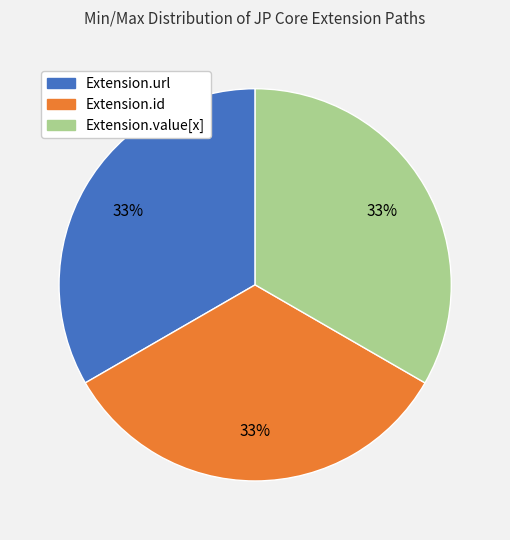

How many slices are in this pie chart?

3